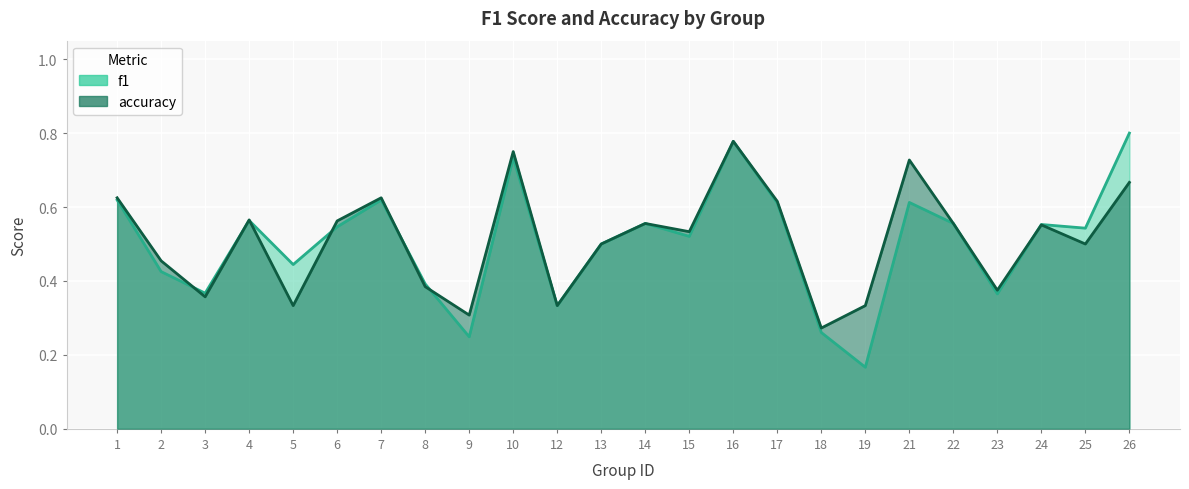

List the series in order of their overall mean, lowest first.

f1, accuracy